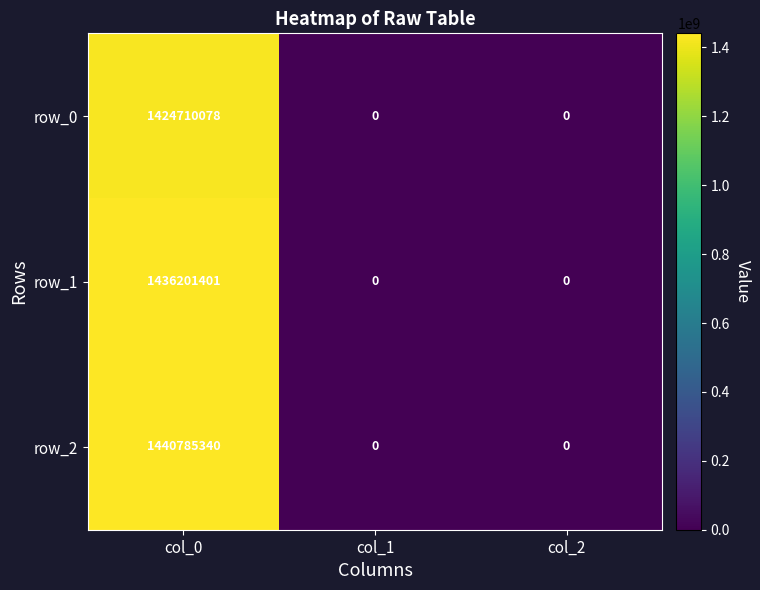

What is the maximum value for row_1?

1436201401